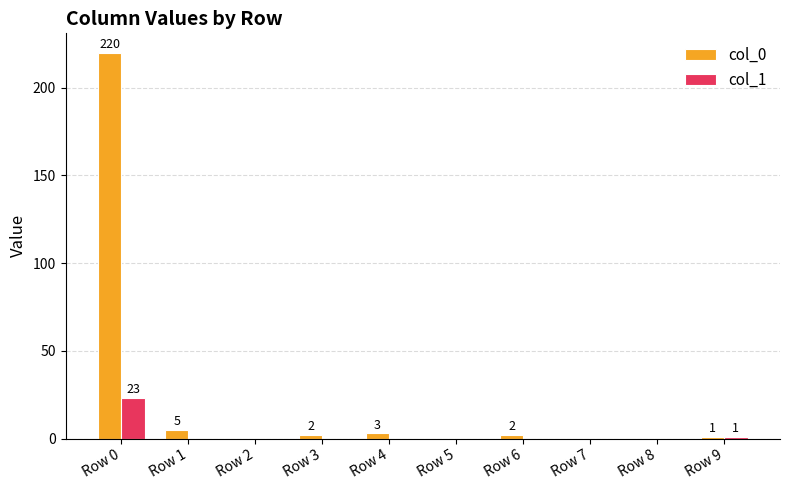

What is the greatest value displayed?

220